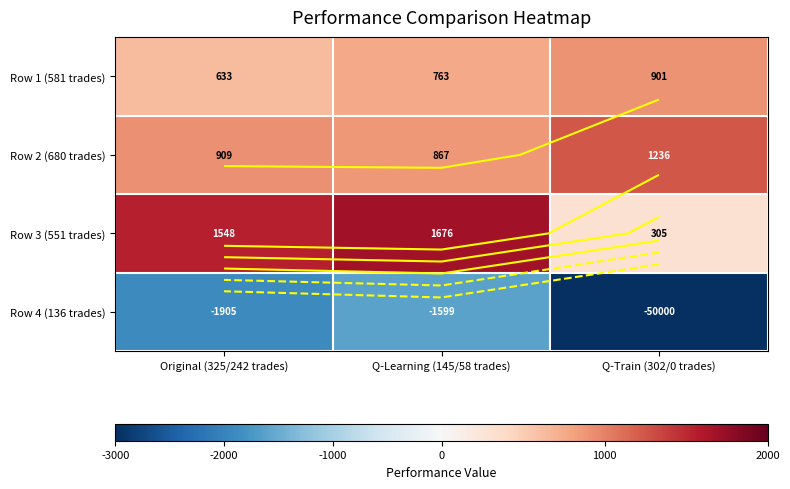

Which series has the widest spread of values?

Row 4 (136 trades)